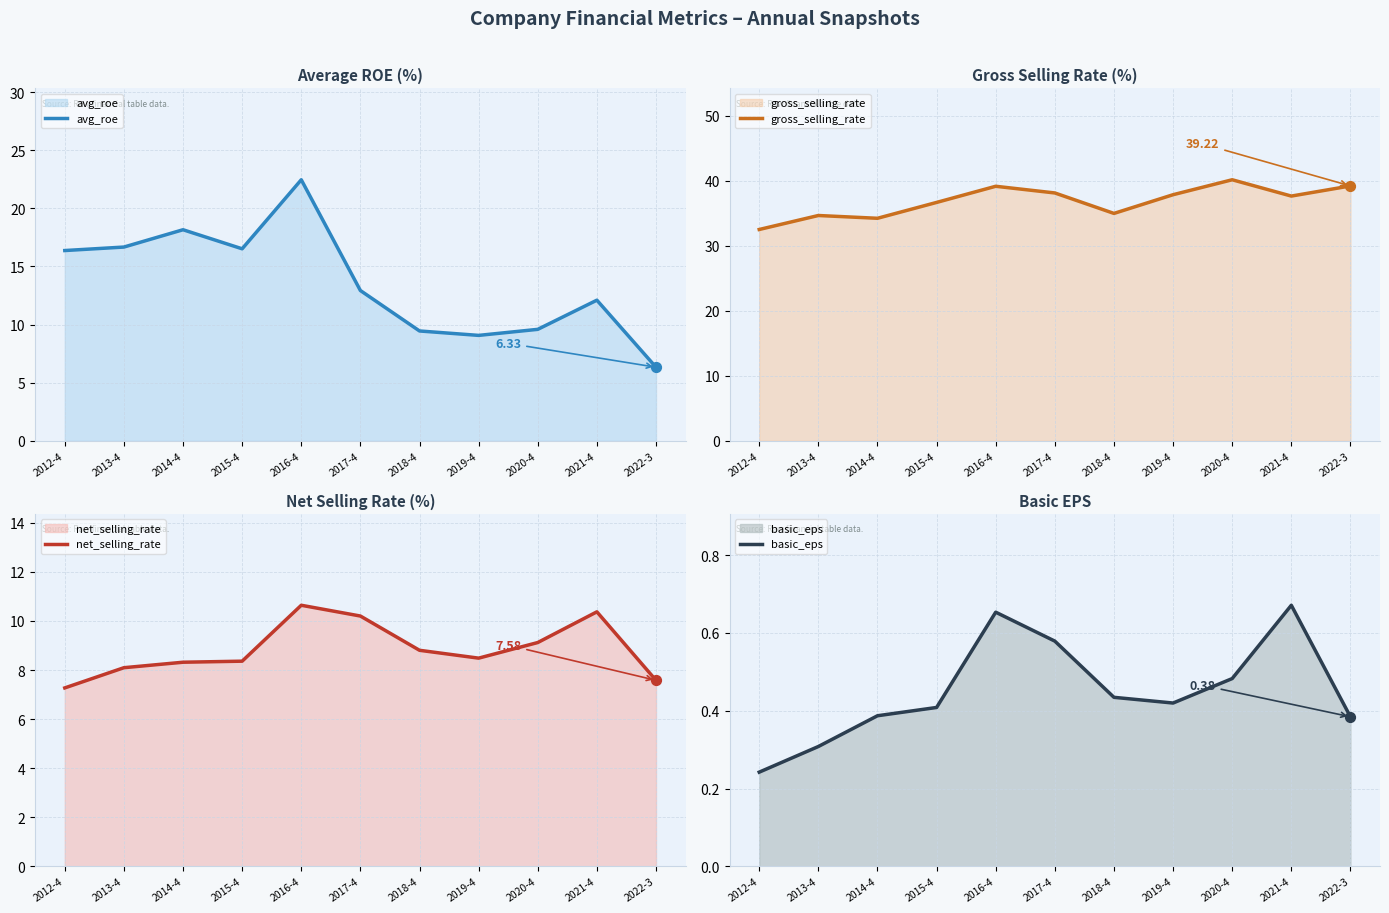

What is the total value across all series at 2015-4?

62.0